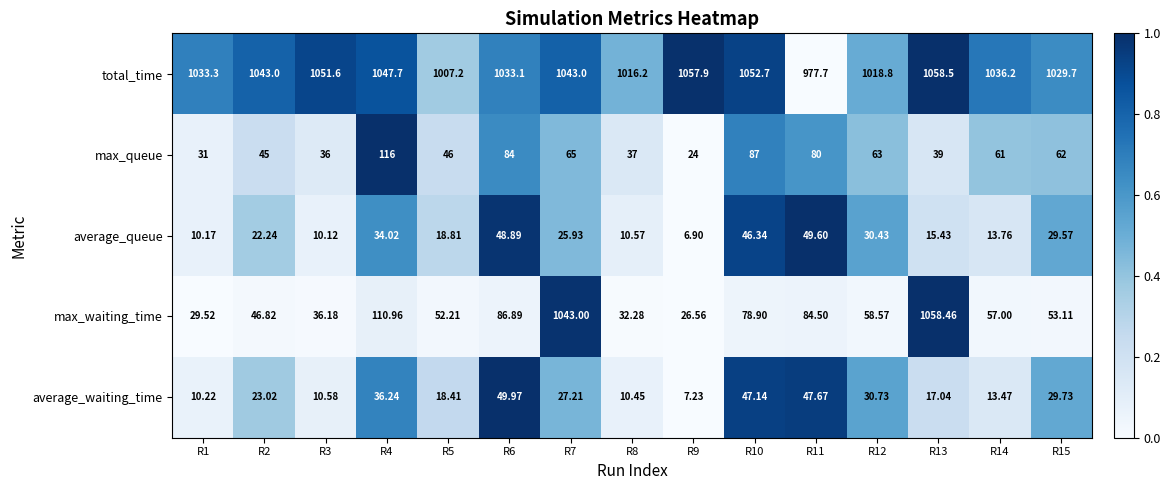

Between R2 and R7, which series saw the biggest shift?

max_waiting_time